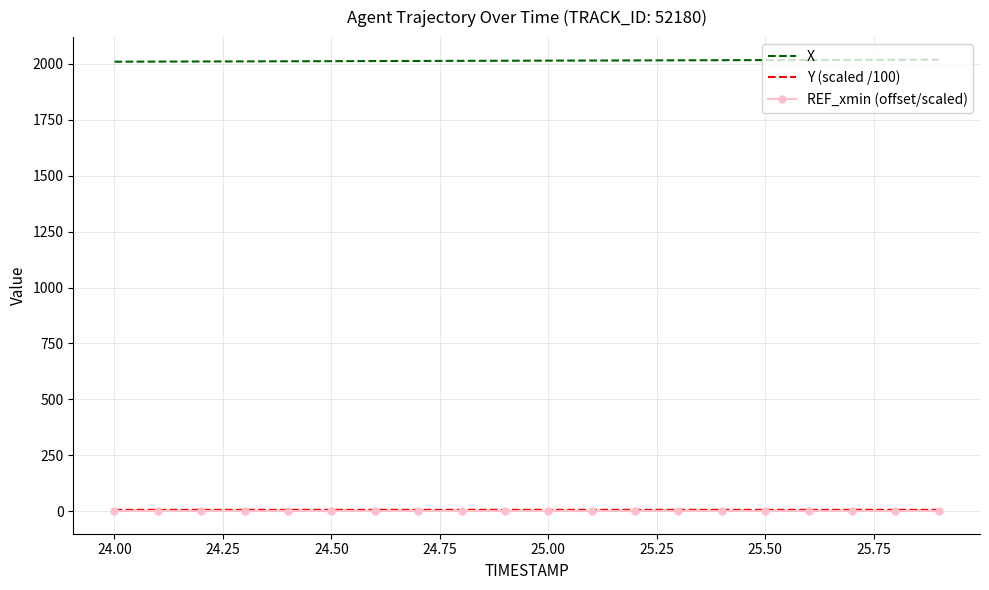

Which series has the largest total across all categories?

X